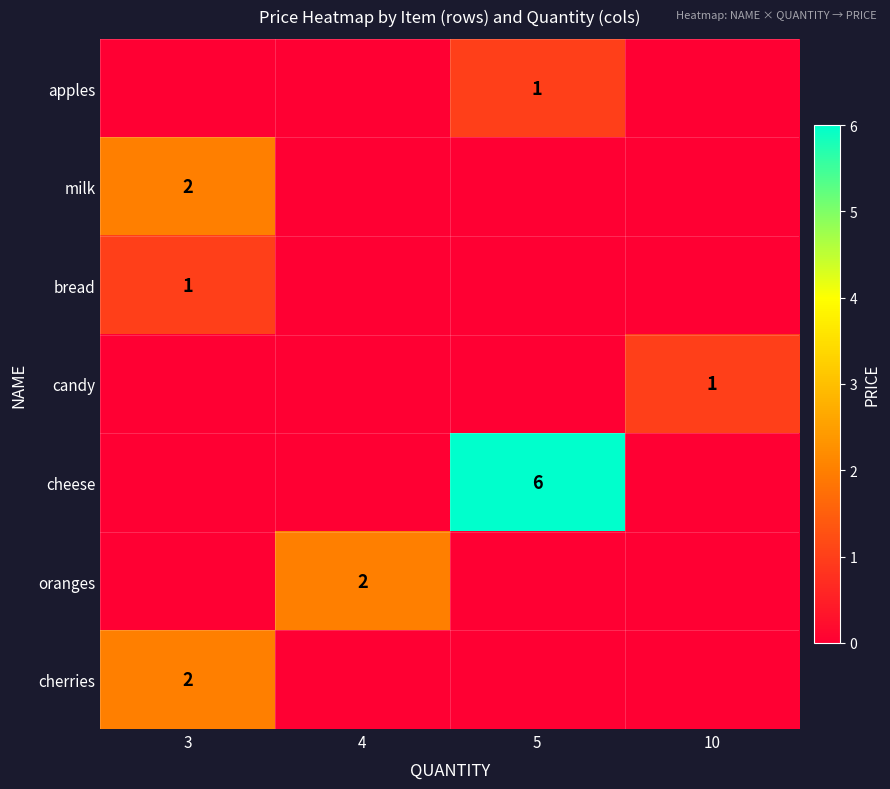

The value of candy at 5 is 0. True or false?

True